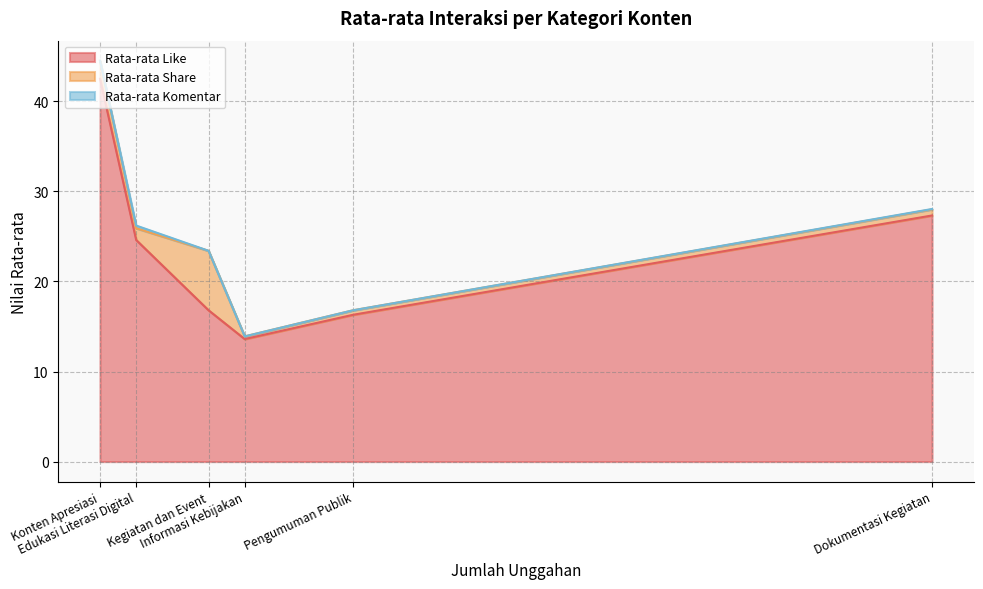

List the series in order of their peak value, highest first.

Rata-rata Like, Rata-rata Share, Rata-rata Komentar